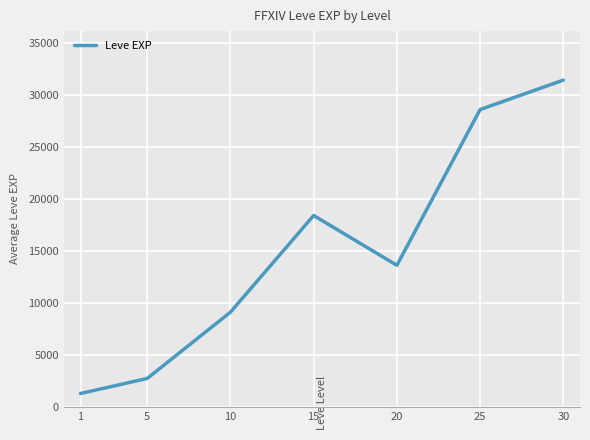

How many lines are shown in the chart?

1